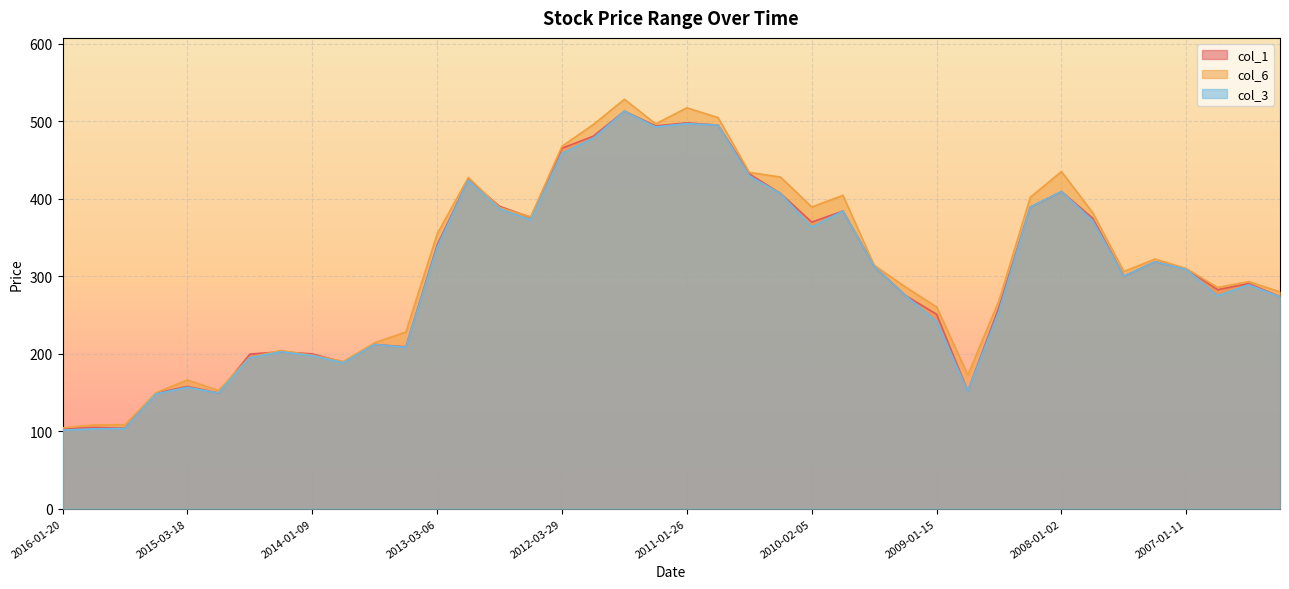

How many times do col_1 and col_6 cross each other?

6